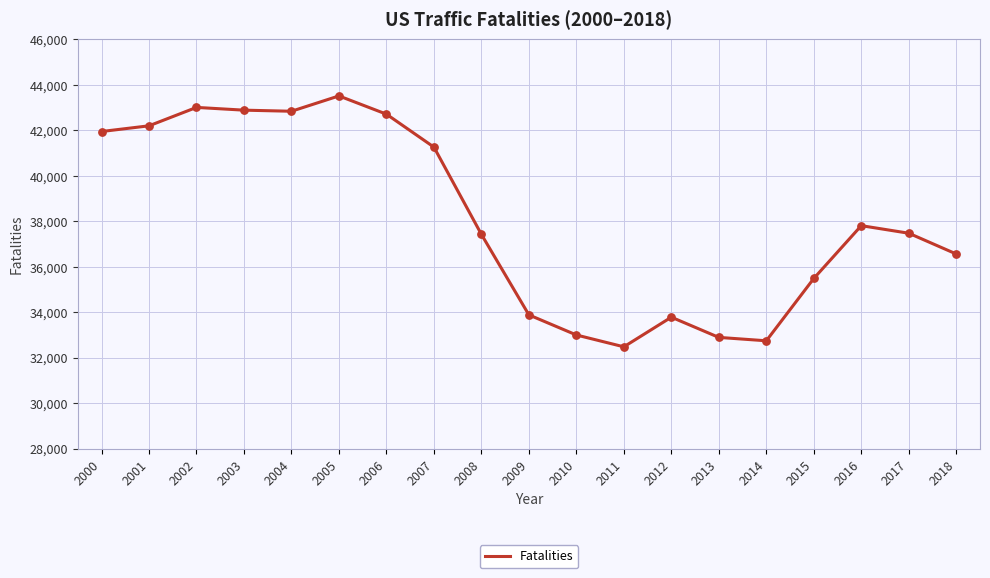

What is the change in value from 2006 to 2008?

-5285